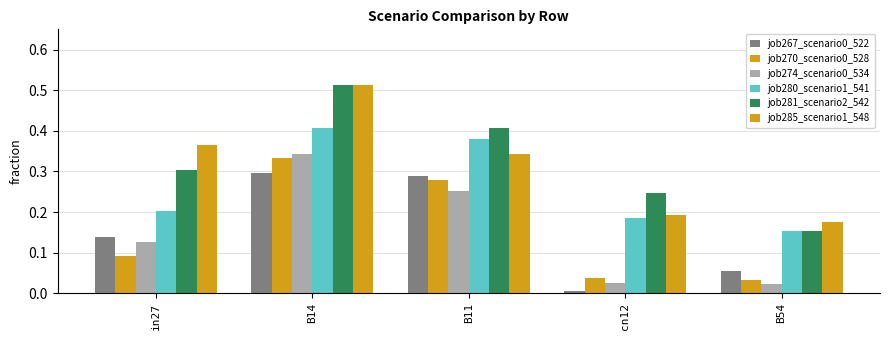

Which series has the widest spread of values?

job281_scenario2_542